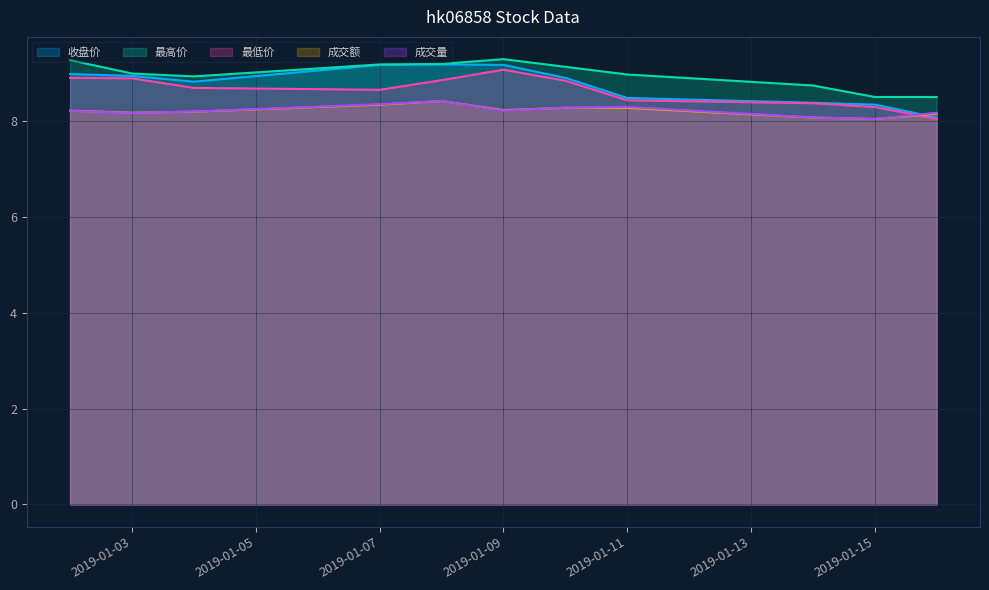

True or false: 最低价 and 收盘价 cross at least once.

False